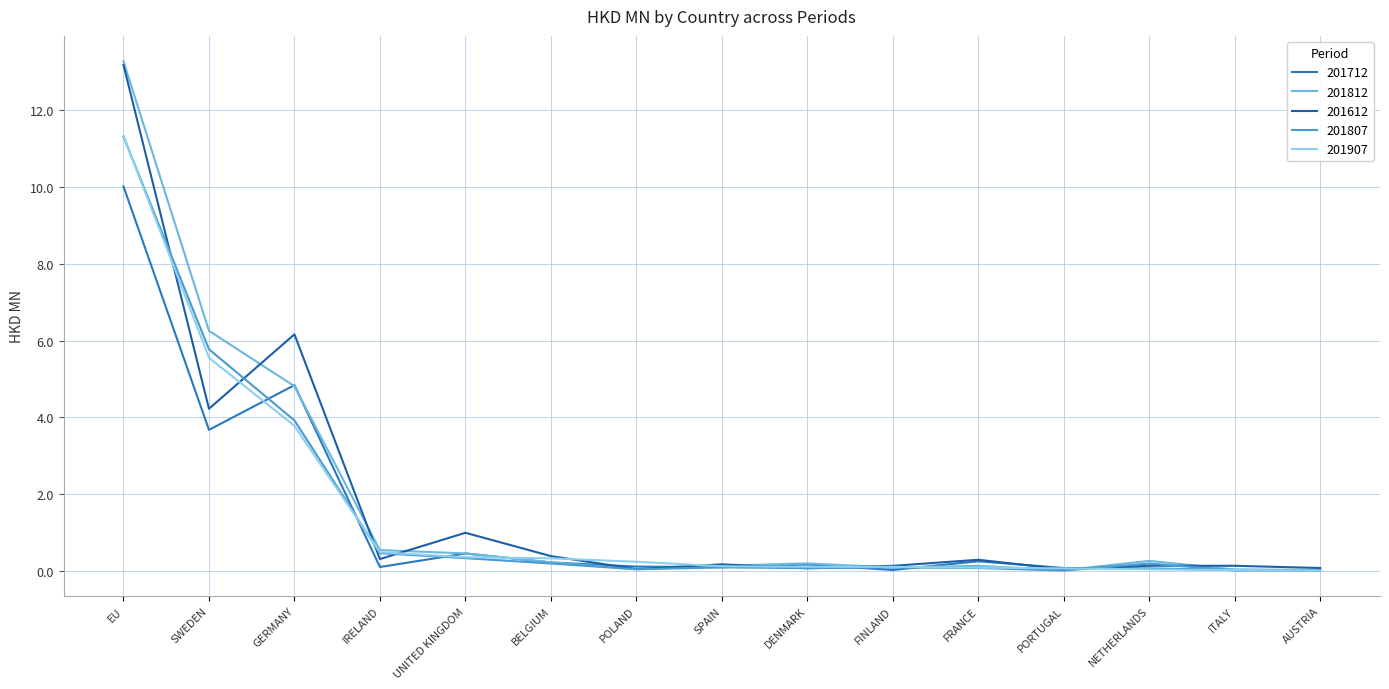

At which category is the sum across all series the highest?

EU